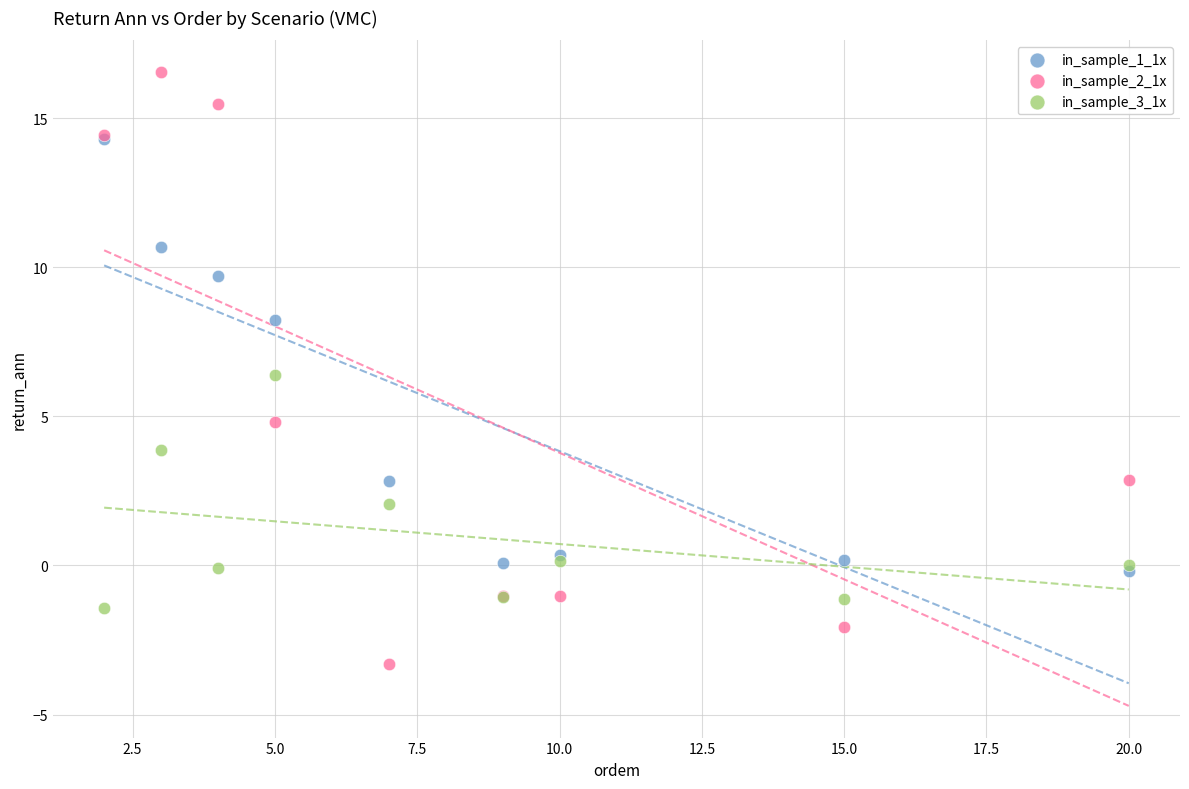

Which series reaches the maximum Y coordinate?

in_sample_2_1x